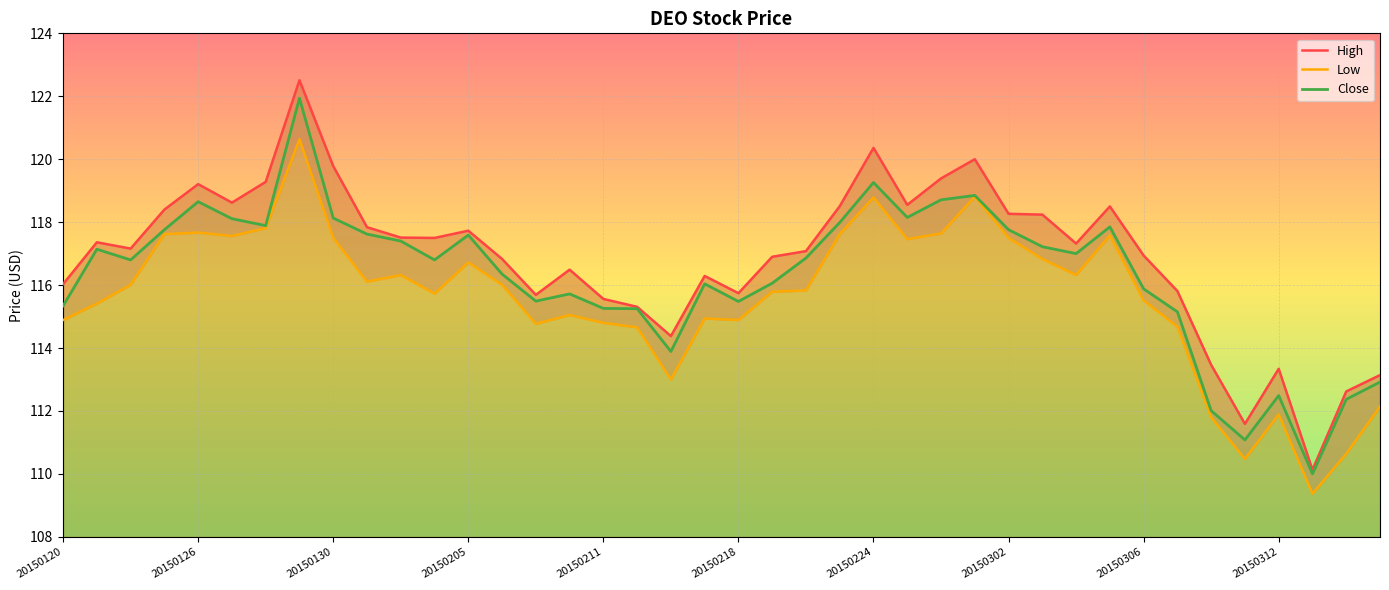

True or false: Low has more than 0 points higher than both neighbors.

True